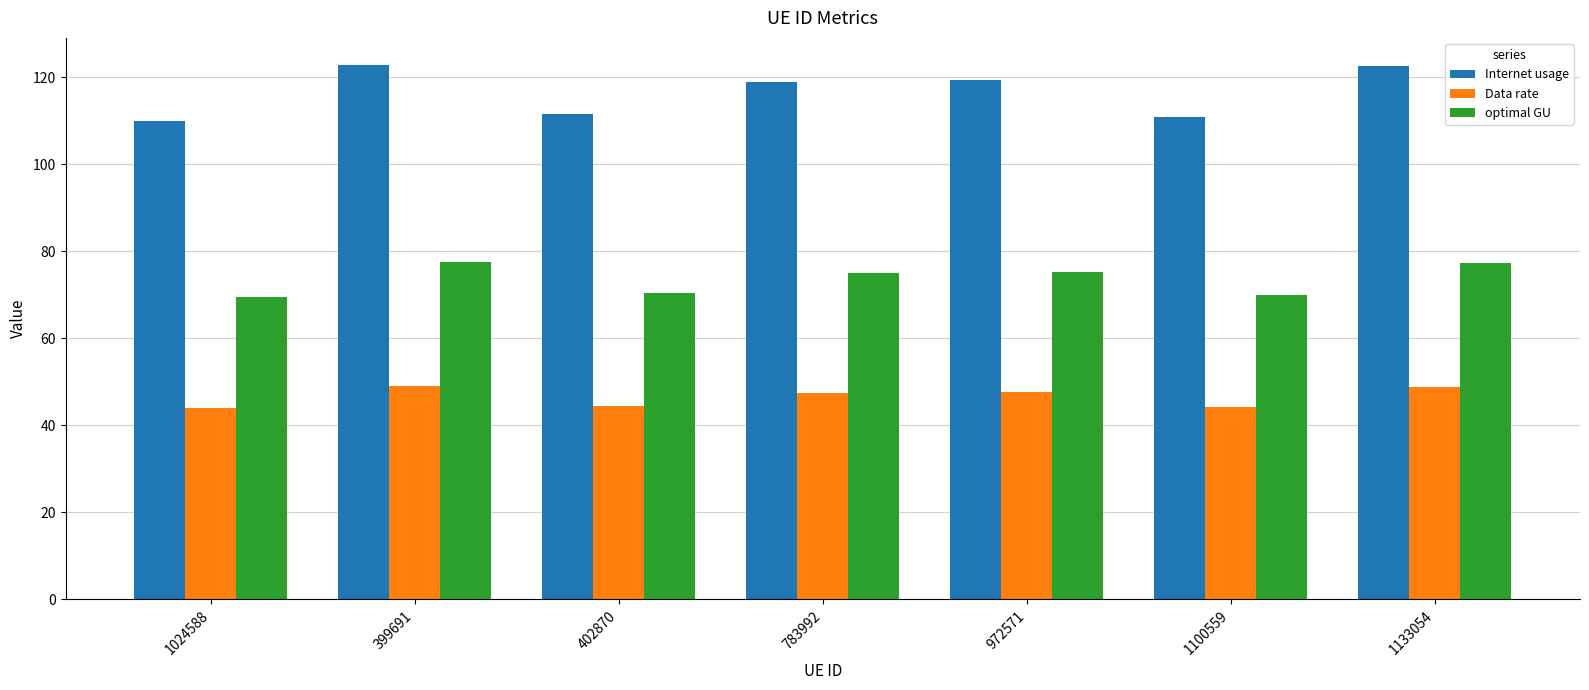

What is the highest value of the Data rate series?

49.0